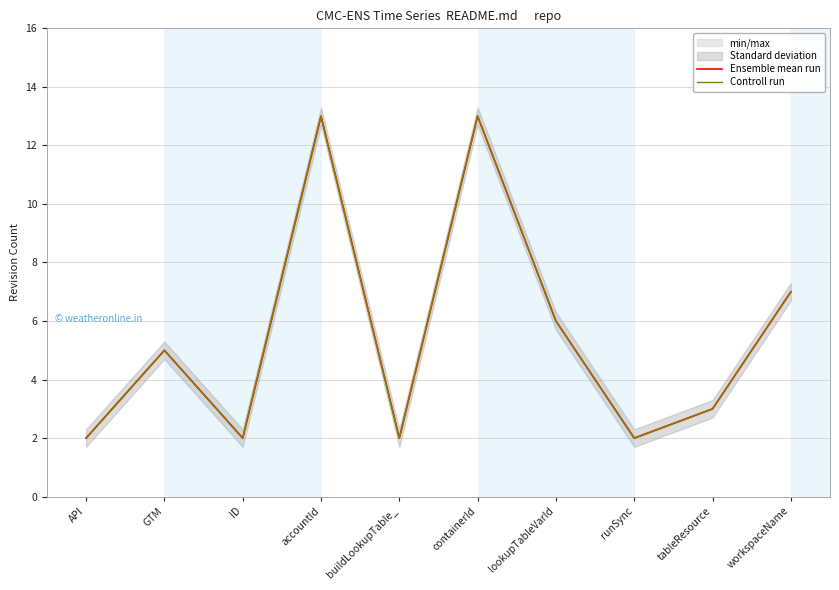

How many interior local peaks does the Ensemble mean run series have?

3